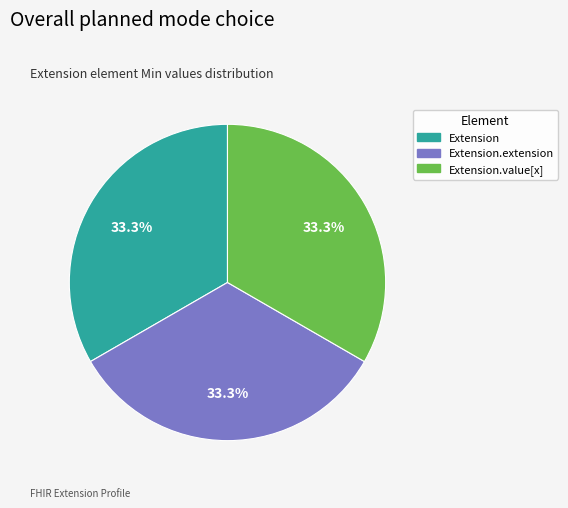

To the nearest percent, what is the difference between the largest and smallest slice percentages?

0%